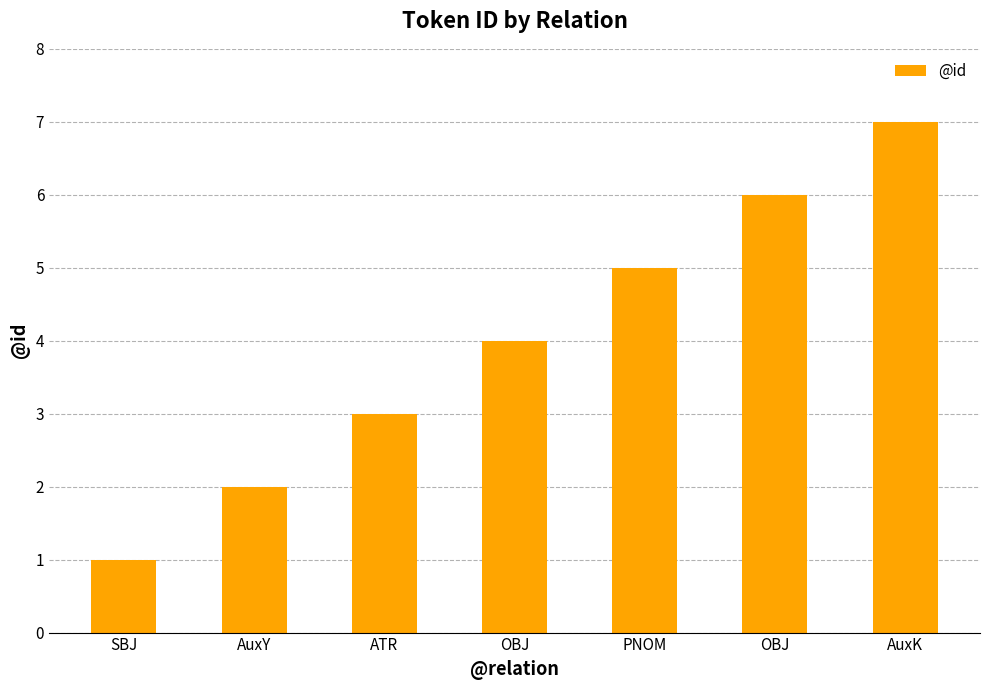

List the labels in order of value, smallest first.

SBJ, AuxY, ATR, OBJ, PNOM, OBJ, AuxK